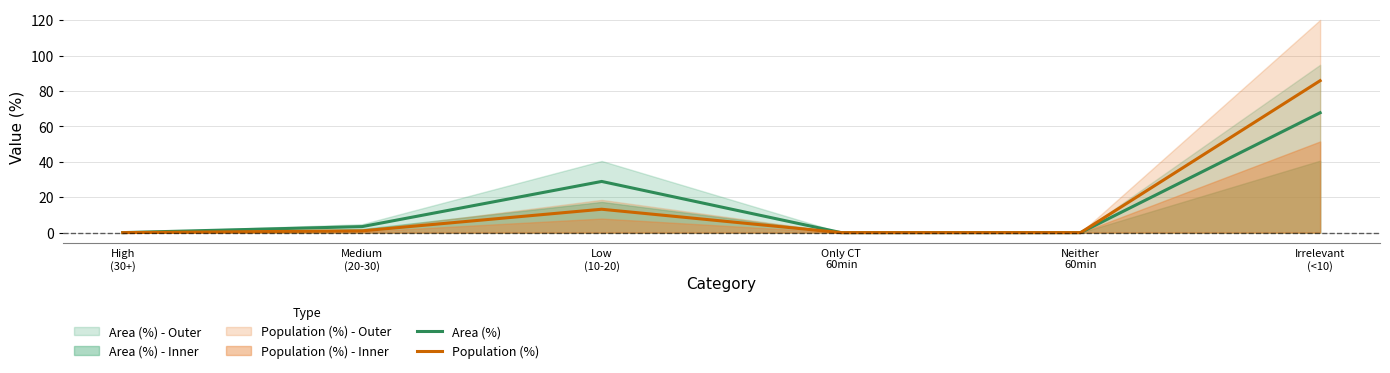

In Area (%), how many points are higher than both neighbors (excluding endpoints)?

1